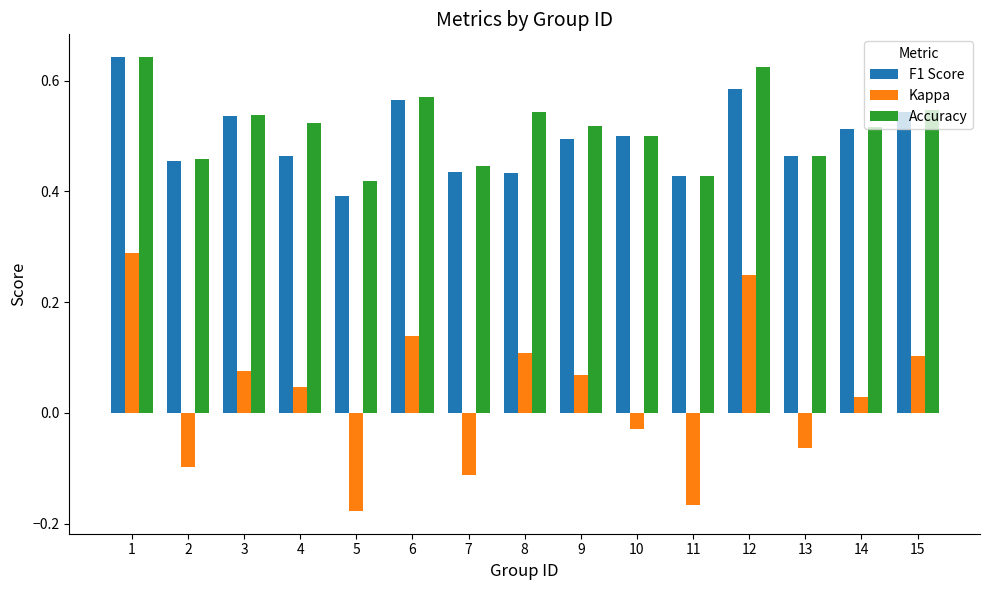

At how many categories does at least one series exceed 0?

15